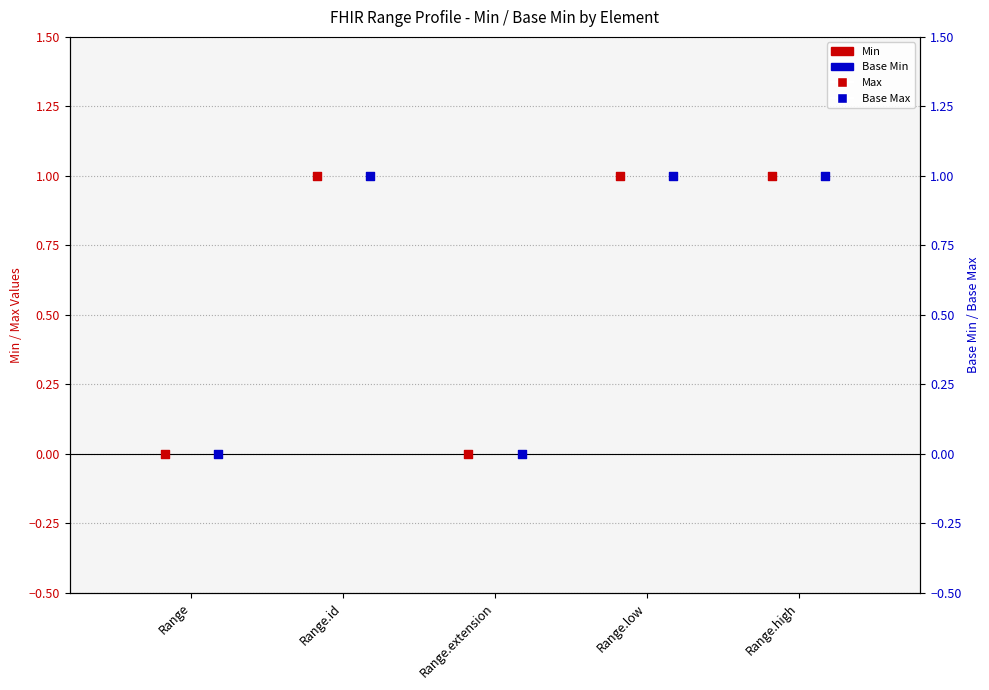

At which category is the sum across all series the highest?

Range.id